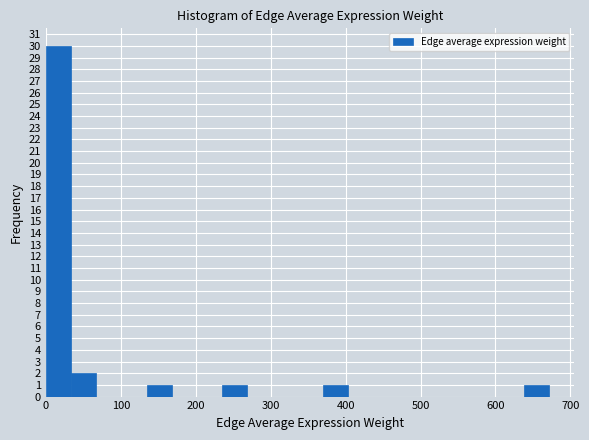

Around what value on the x-axis is the tallest bar? Give the approximate position of its centre, as read against the axis.

20